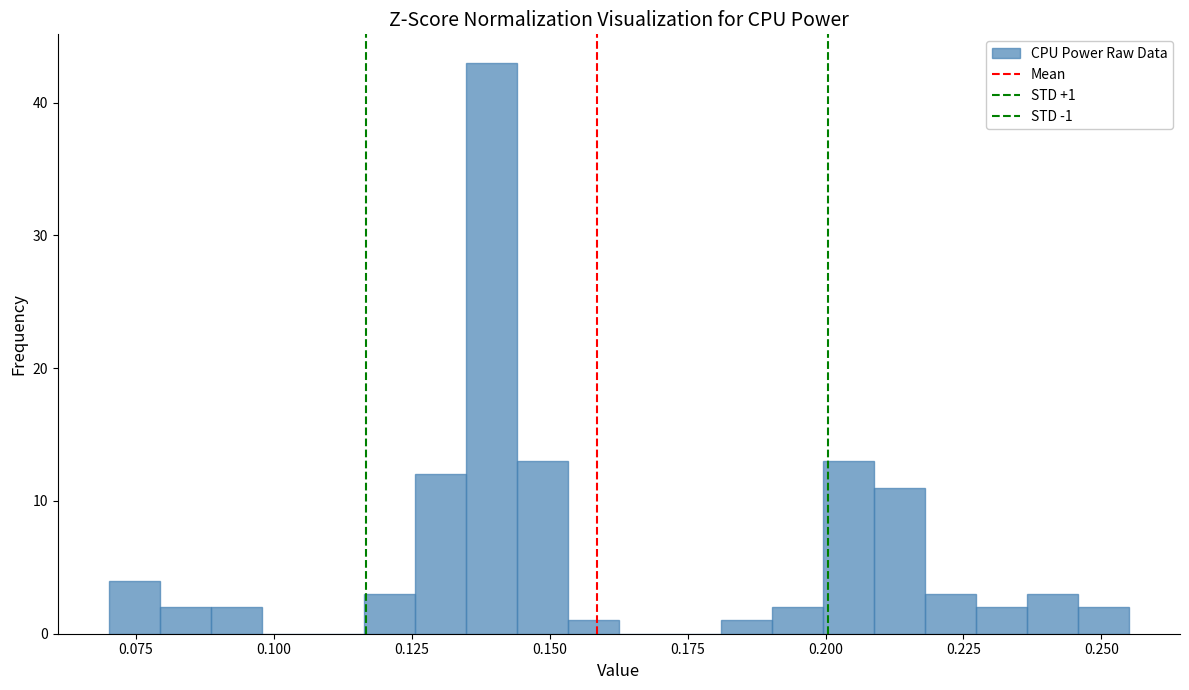

Around what value on the x-axis is the tallest bar? Give the approximate position of its centre, as read against the axis.

0.140